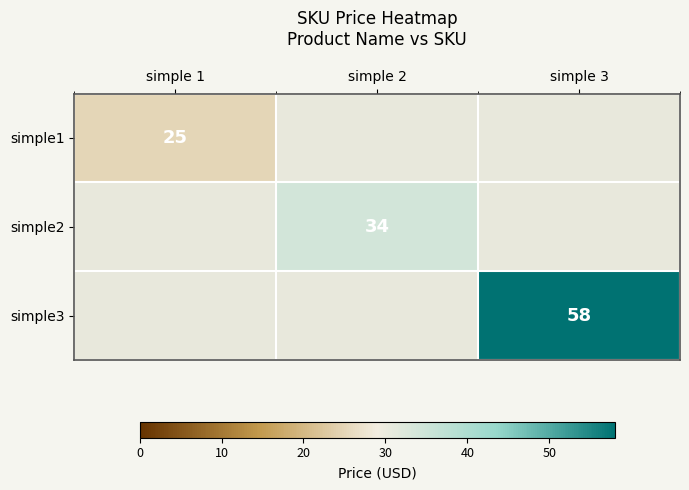

The simple3 series shows 40 at simple 3. True or false?

False